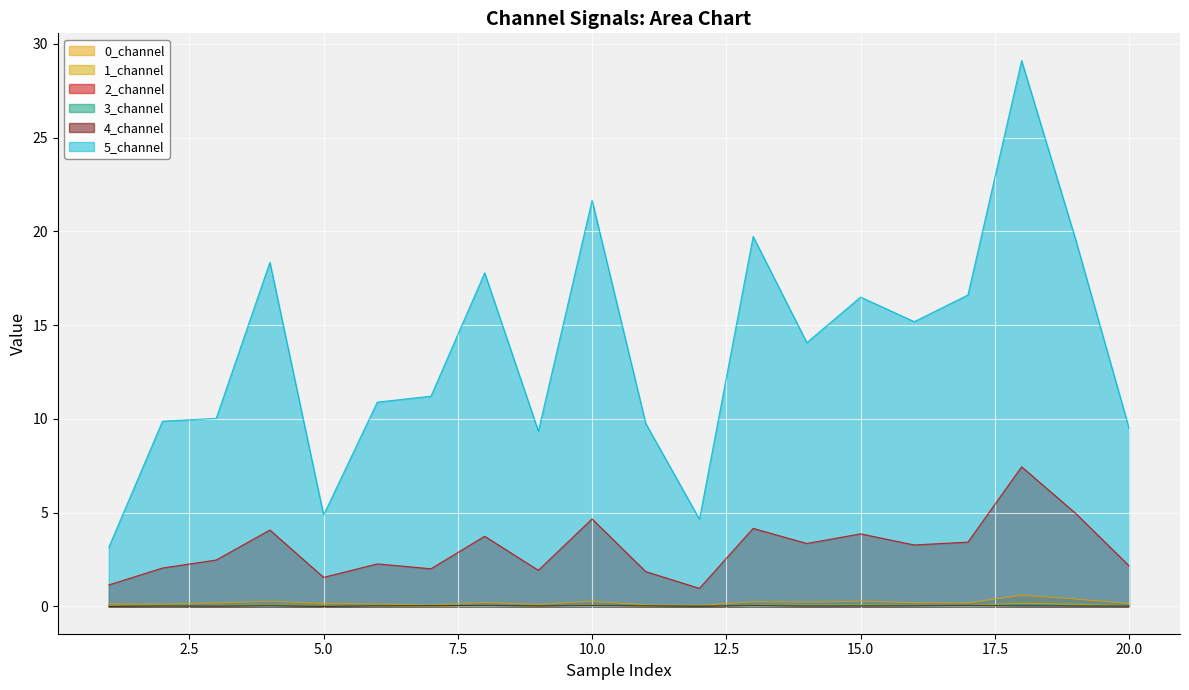

At 10, list the series in order from largest to smallest.

5_channel, 2_channel, 0_channel, 1_channel, 3_channel, 4_channel